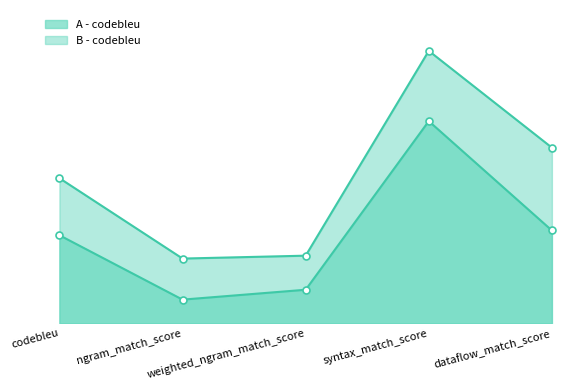

What is the value of the A - codebleu point at the 1st from the left?

0.2